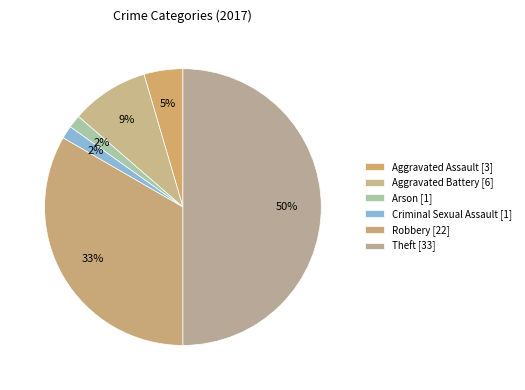

How many segments does this pie chart have?

6